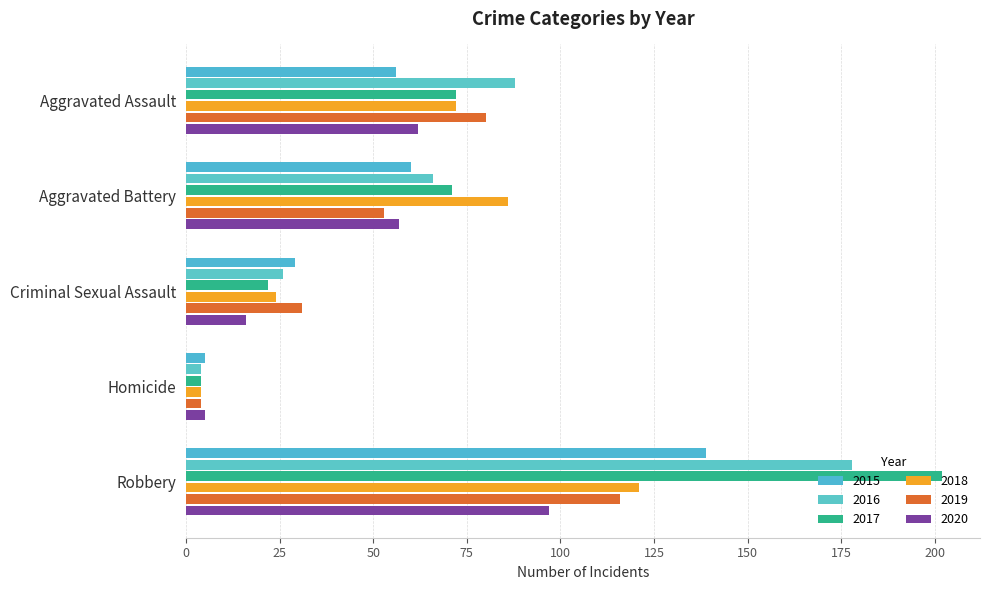

What is the sum of the 2018 values at Robbery and Aggravated Assault?

193